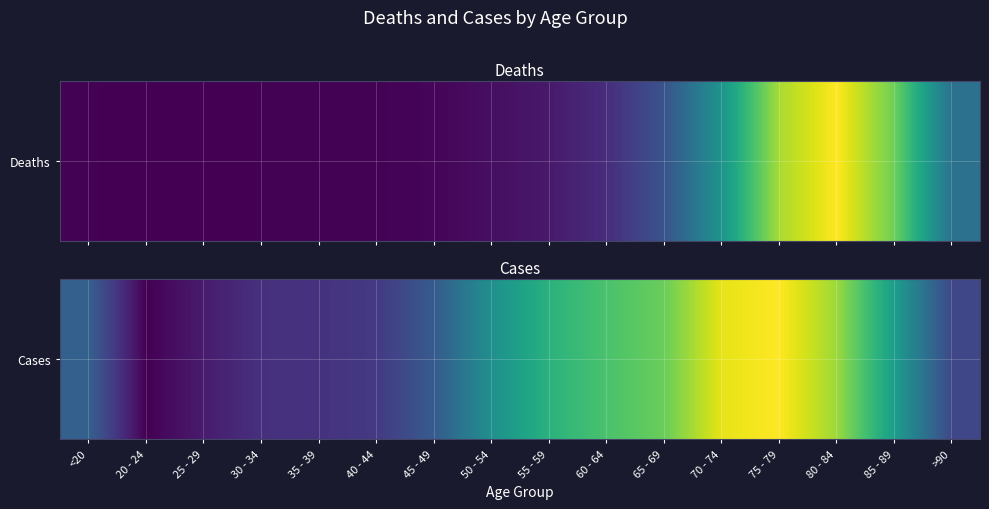

What is the difference between the maximum and minimum values?

11243